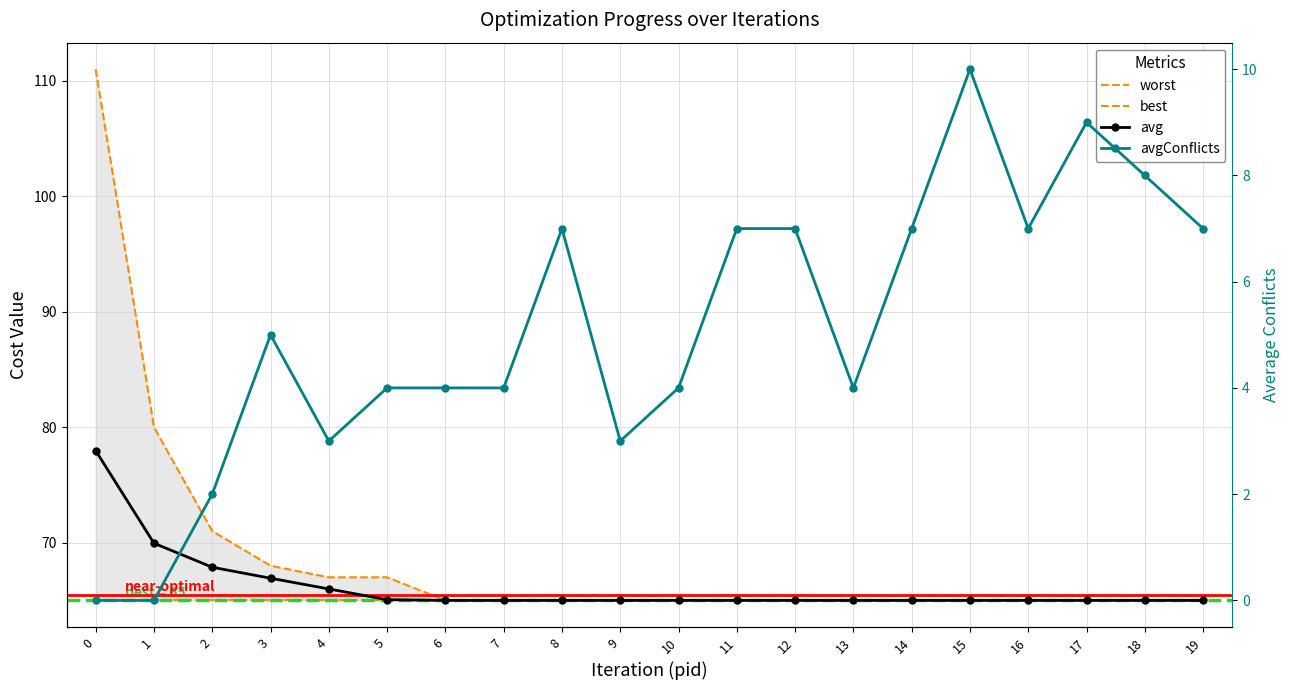

Reading right to left, transcribe all the data shown in this chart.

worst: 65.0	65.0	65.0	65.0	65.0	65.0	65.0	65.0	65.0	65.0	65.0	65.0	65.0	65.0	67.0	67.0	68.0	71.0	80.0	111.0
best: 65.0	65.0	65.0	65.0	65.0	65.0	65.0	65.0	65.0	65.0	65.0	65.0	65.0	65.0	65.0	65.0	65.0	65.0	65.0	65.0
avg: 65.0	65.0	65.0	65.0	65.0	65.0	65.0	65.0	65.0	65.0	65.0	65.0	65.0	65.0	65.1	66.0	66.9	67.9	70.0	78.0
avgConflicts: 7.0	8.0	9.0	7.0	10.0	7.0	4.0	7.0	7.0	4.0	3.0	7.0	4.0	4.0	4.0	3.0	5.0	2.0	0.0	0.0